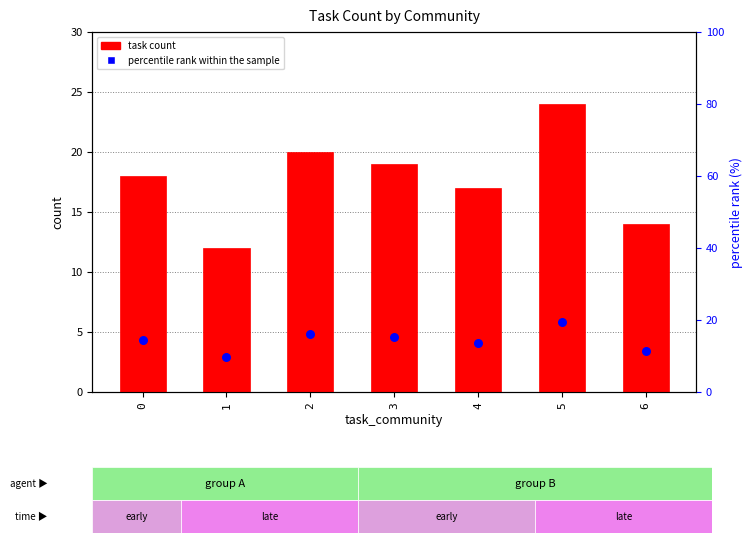

What are all the series names shown in the legend?

task count, percentile rank